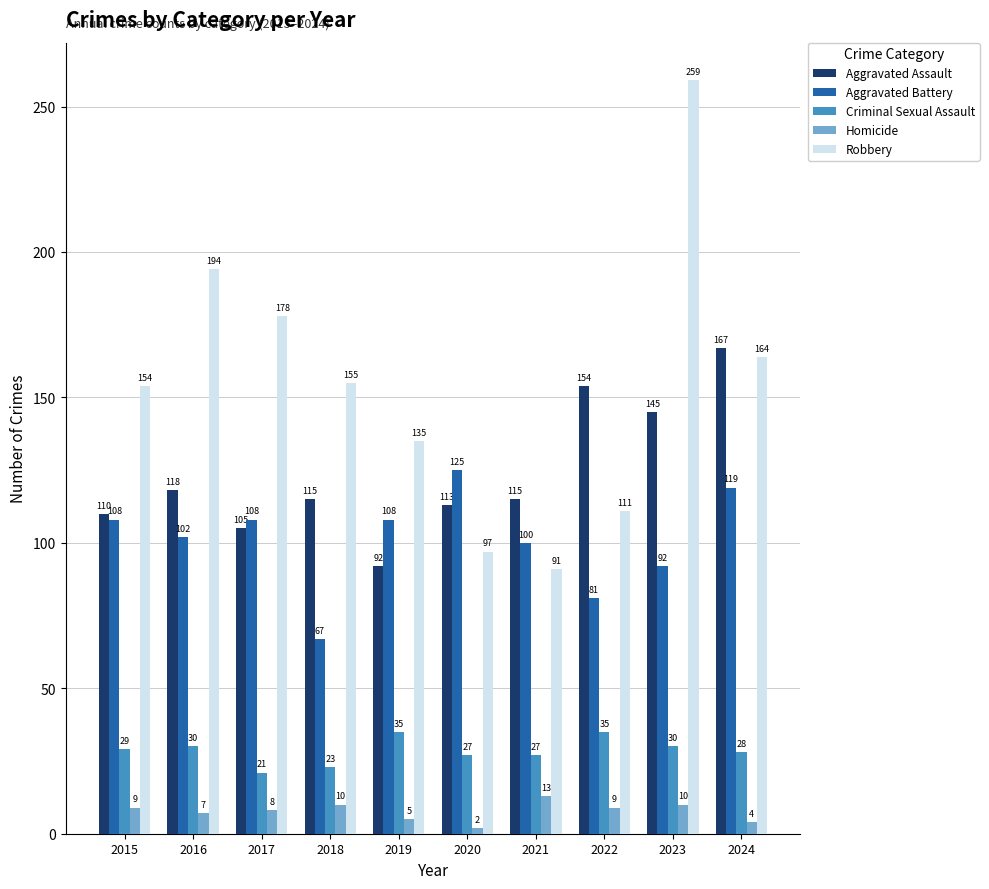

What is the sum of all Aggravated Assault values?

1234